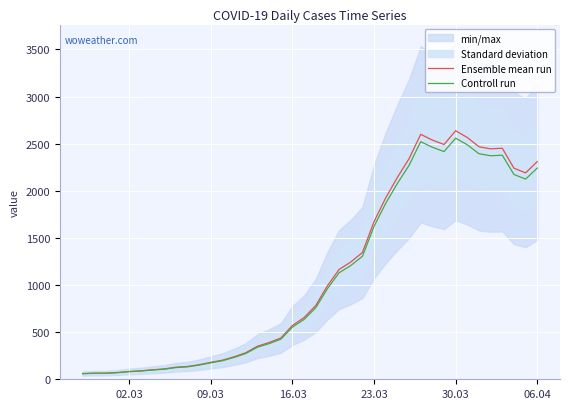

True or false: Controll run and Ensemble mean run intersect in this chart.

False